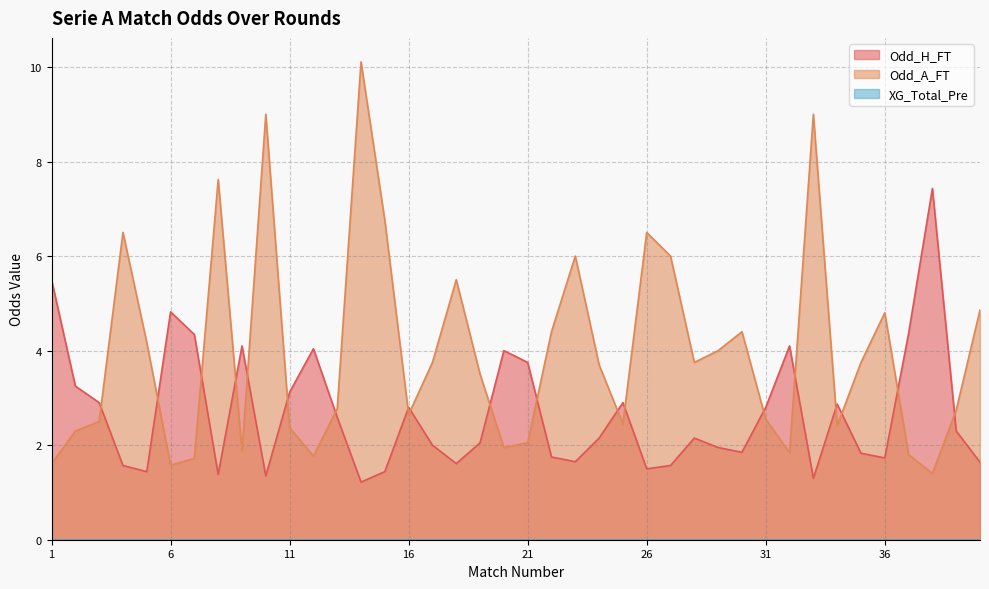

True or false: Odd_A_FT has a value of 4.0 at 29.

True